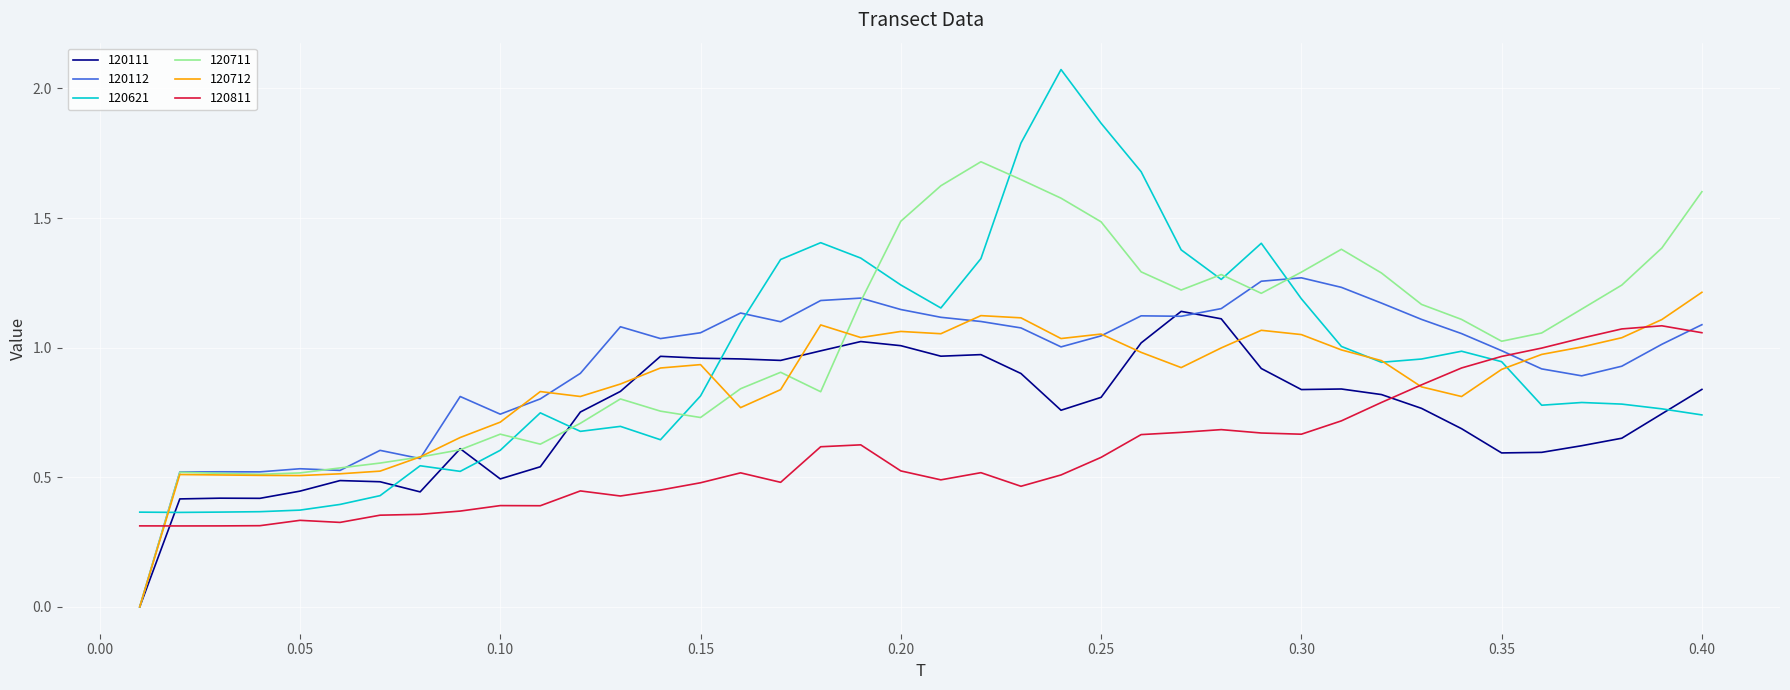

True or false: 120111 and 120811 intersect in this chart.

True